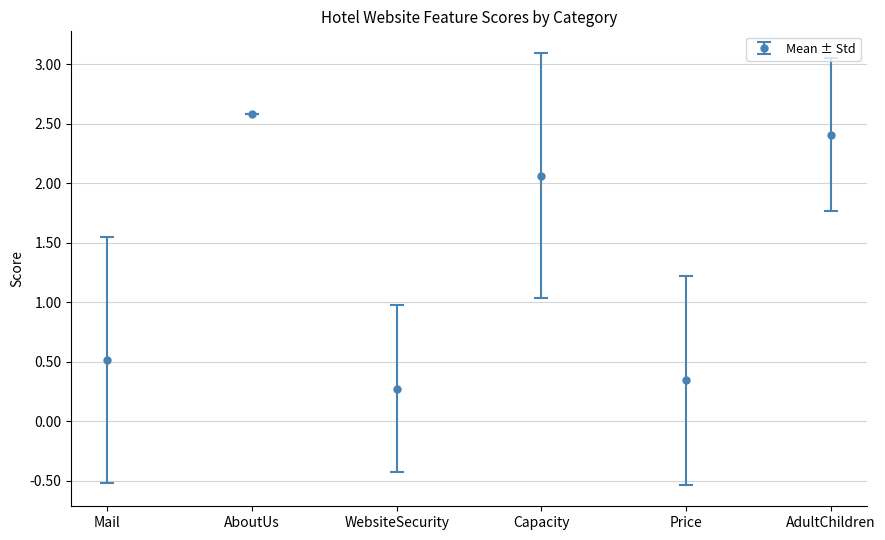

Does the chart have visible grid lines?

Yes